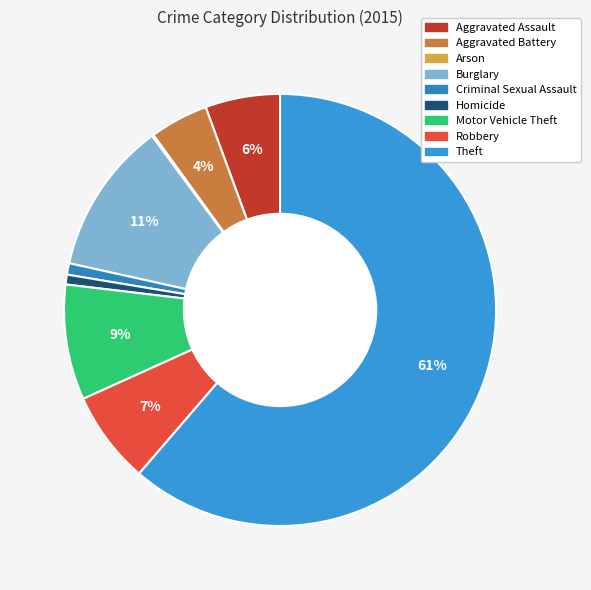

What is the majority slice?

Theft